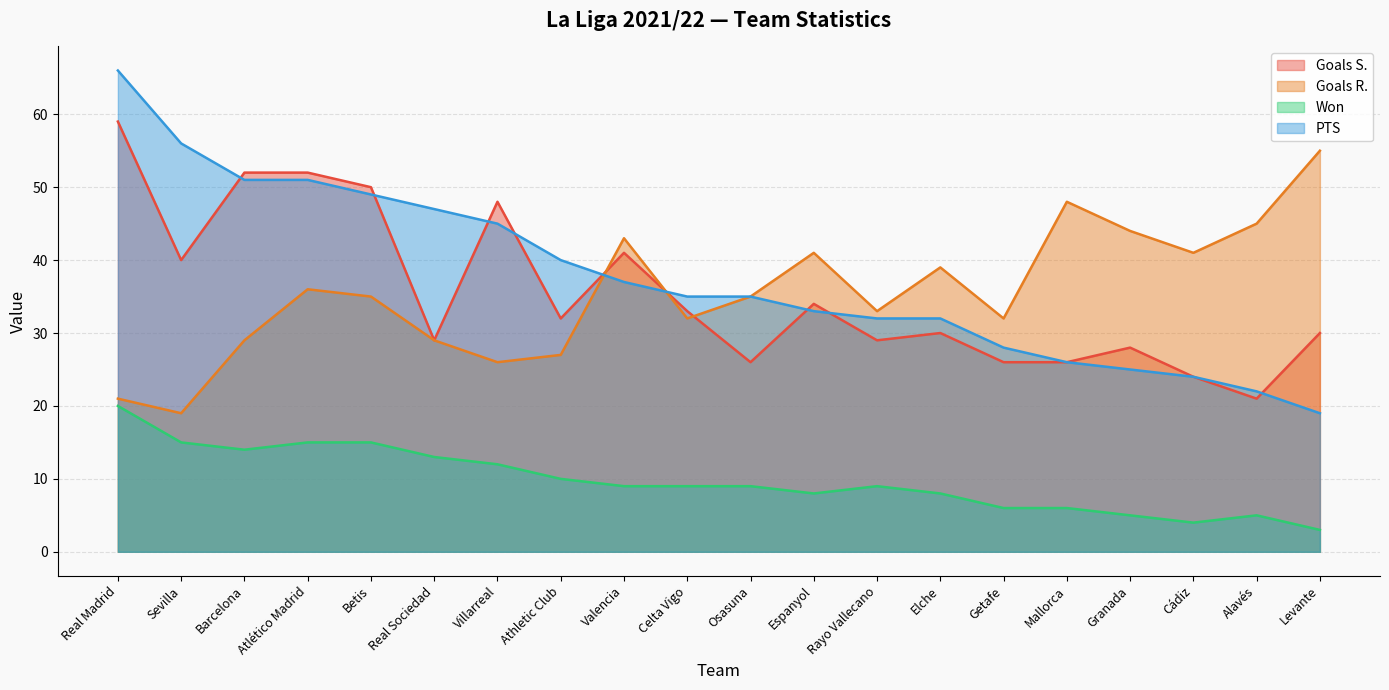

True or false: Goals R. has a value of 72 at Granada.

False